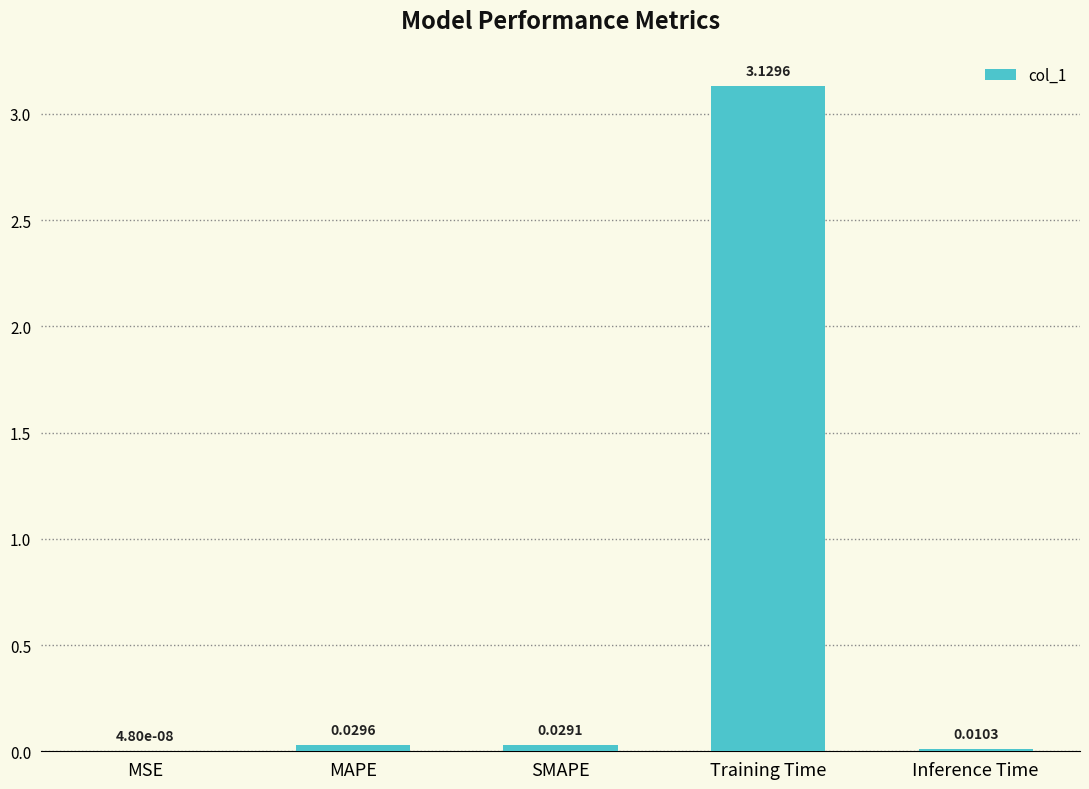

Between Inference Time and MAPE, which is larger?

MAPE